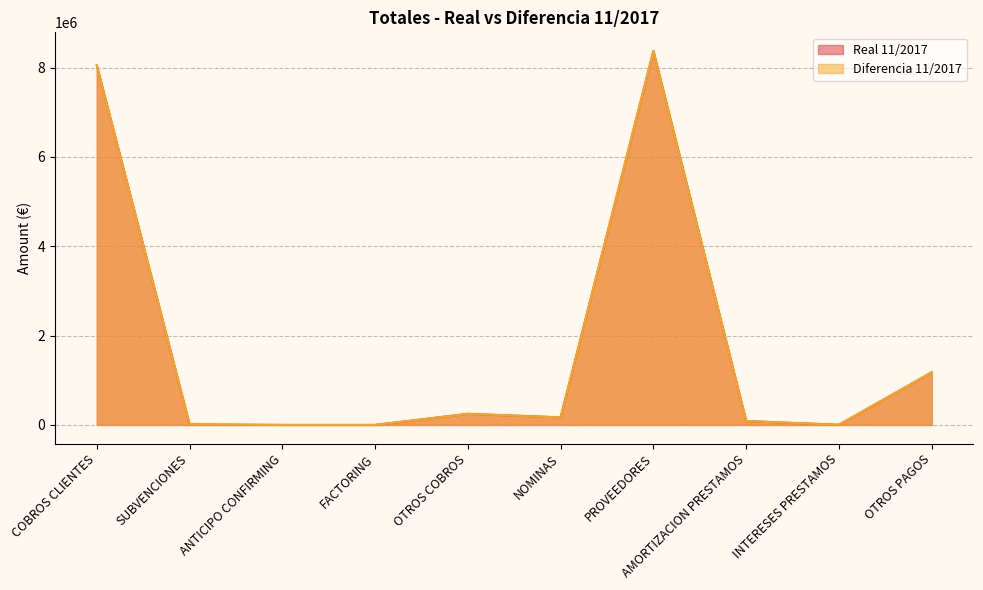

True or false: Real 11/2017 has more than 0 points higher than both neighbors.

True